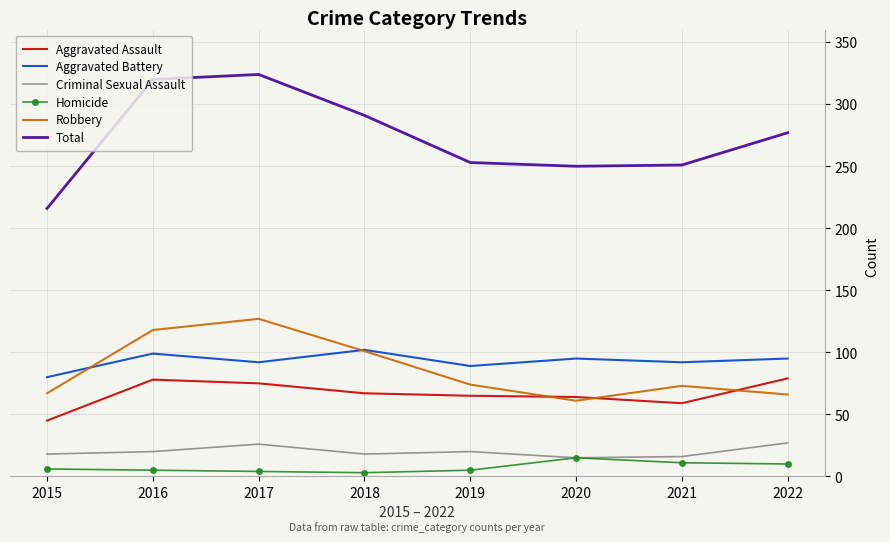

What is the sum of the Aggravated Assault values at 2016 and 2020?

142